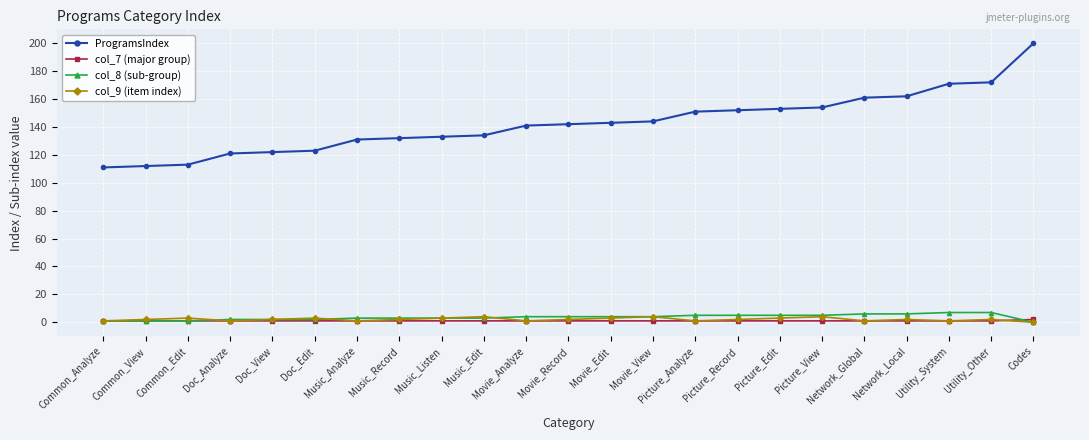

What is the label of the 9th point from the left?

Music_Listen